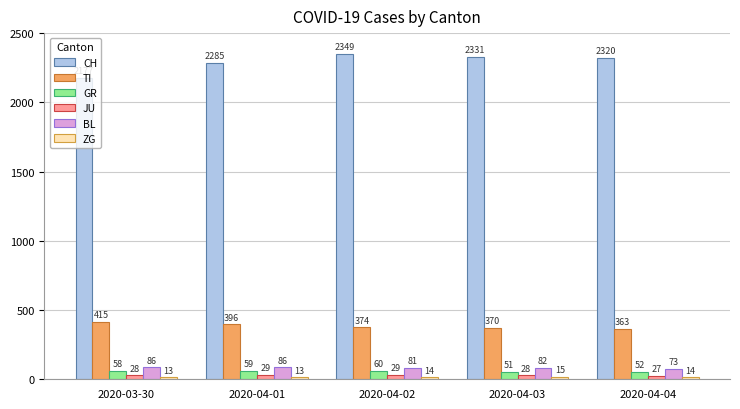

At how many categories does at least one series exceed 2111?

5